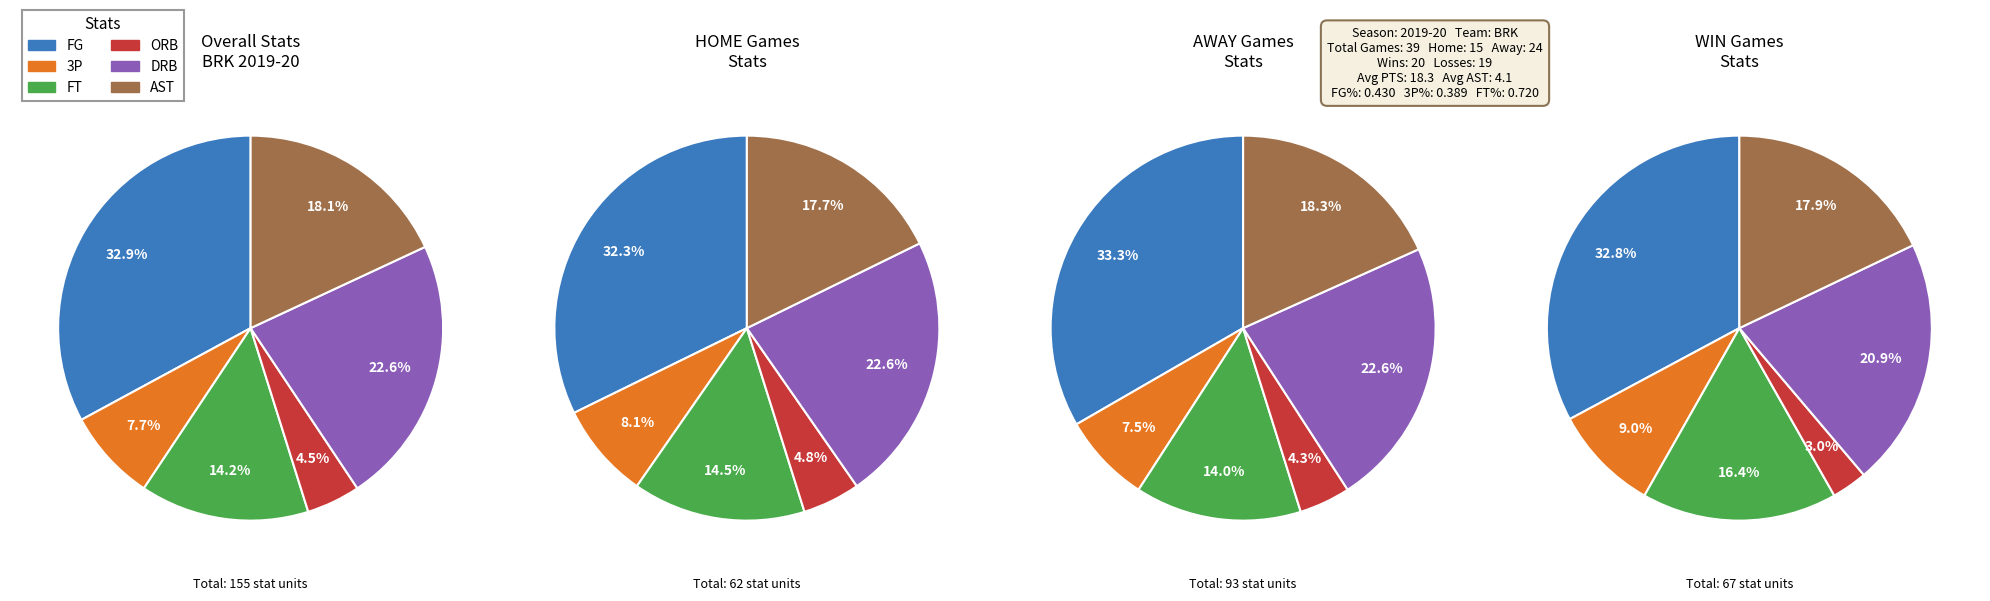

To the nearest percent, what is the difference between the DRB and ORB slice percentages?

18%